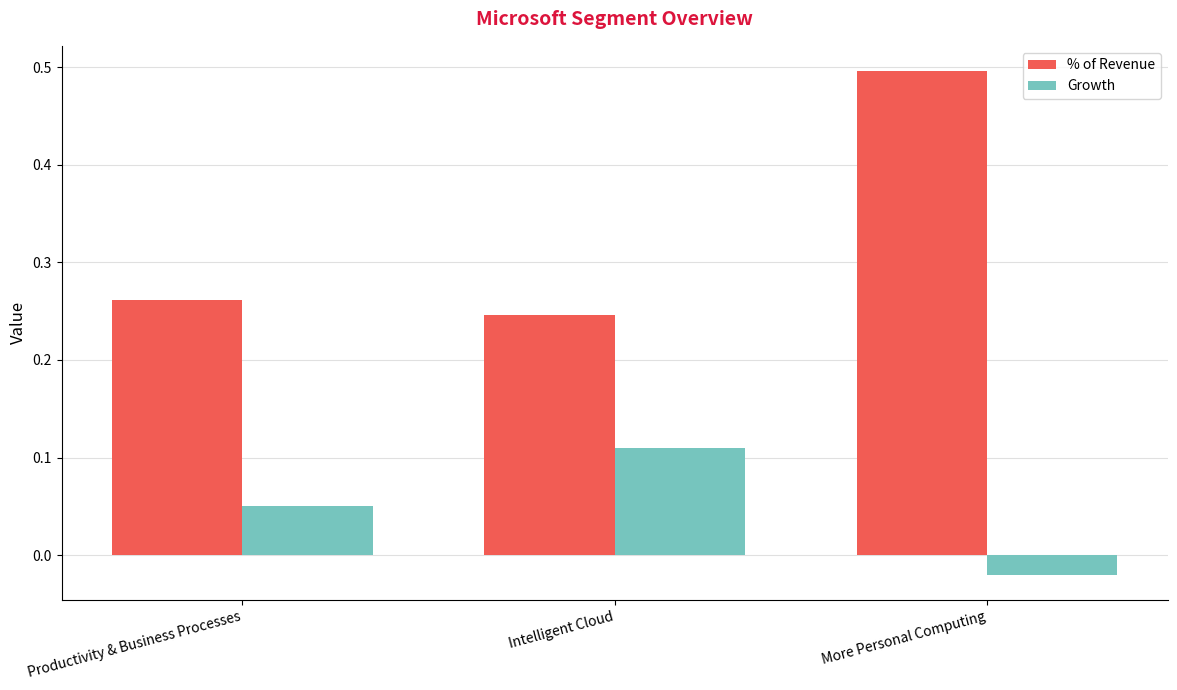

What is the label of the 2nd bar from the right?

Intelligent Cloud